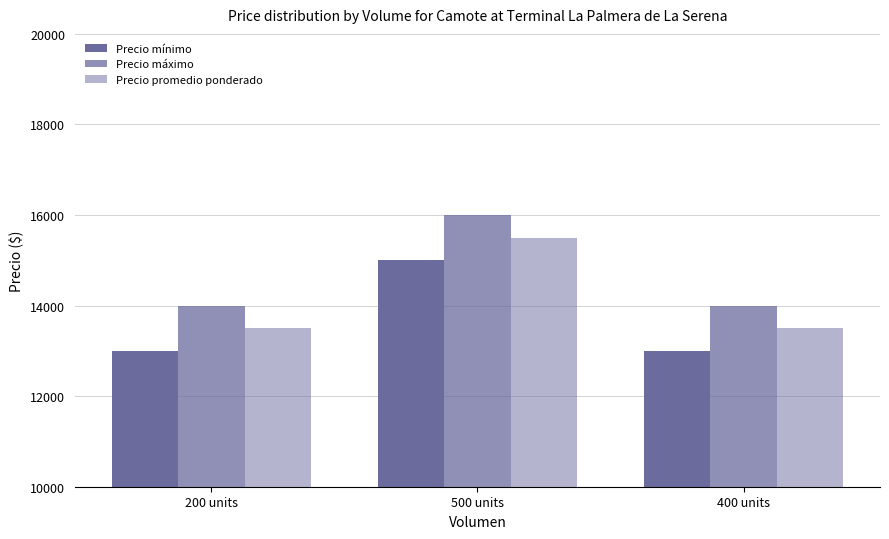

How many bars are there in each group?

3